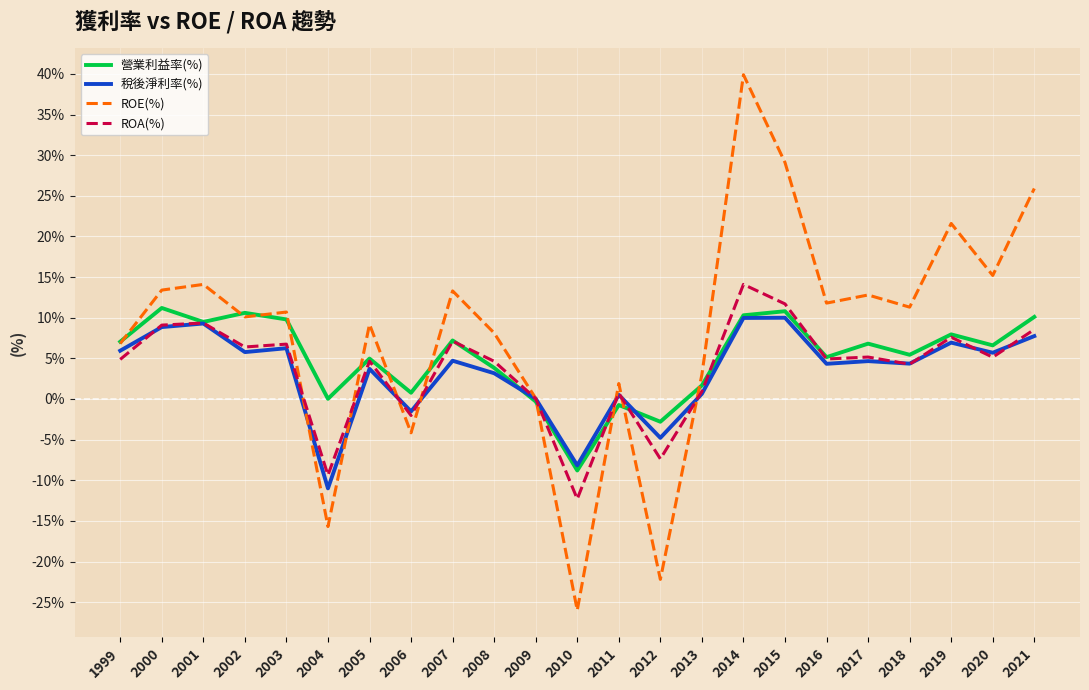

Read the 營業利益率(%) value at 2006.

0.8